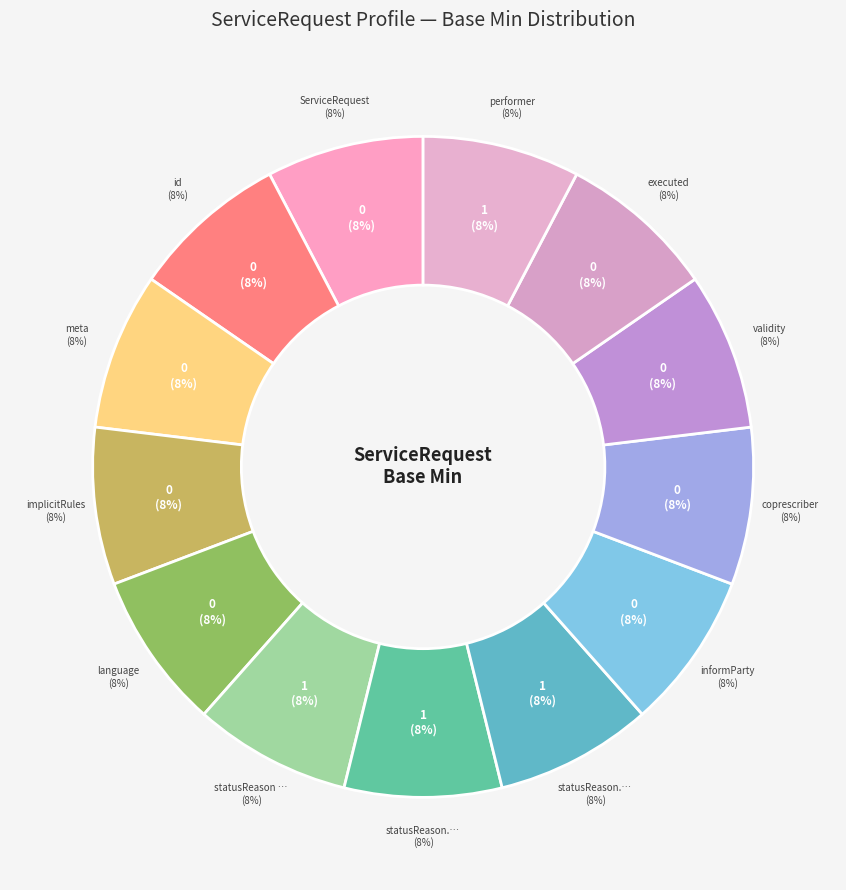

Which category has the biggest portion of the pie?

ServiceRequest.extension:statusReason